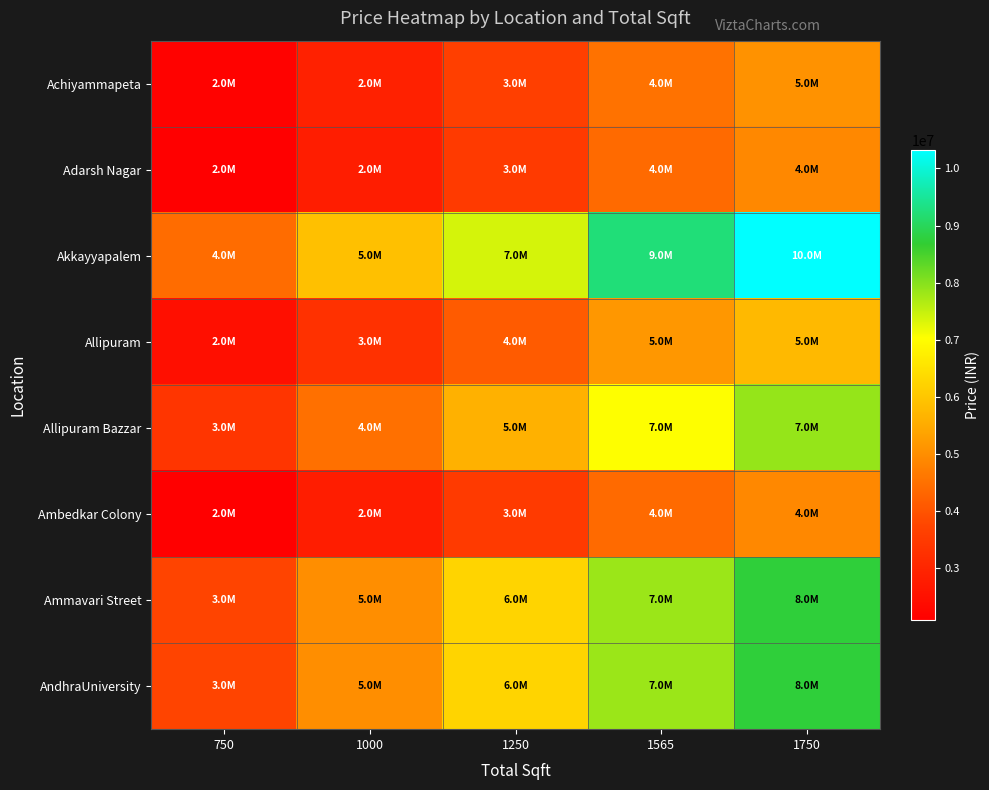

Which series has the largest range (max minus min)?

Akkayyapalem